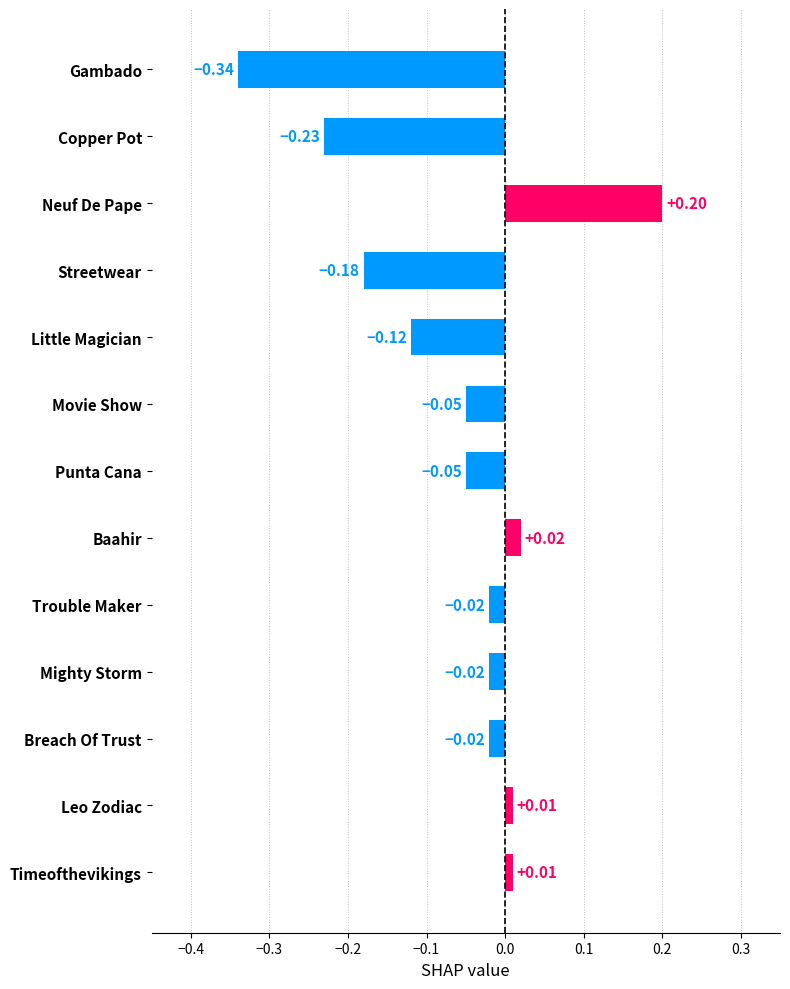

How many values are below 0?

9